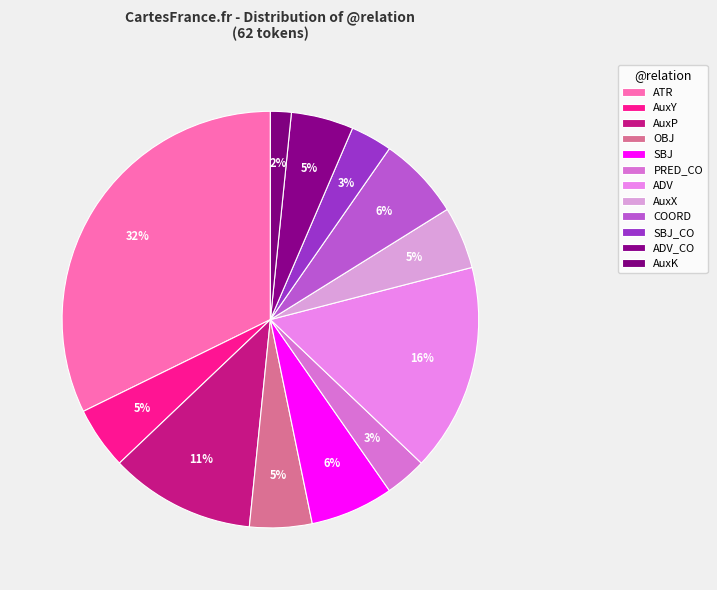

Count the number of slices in the pie.

12